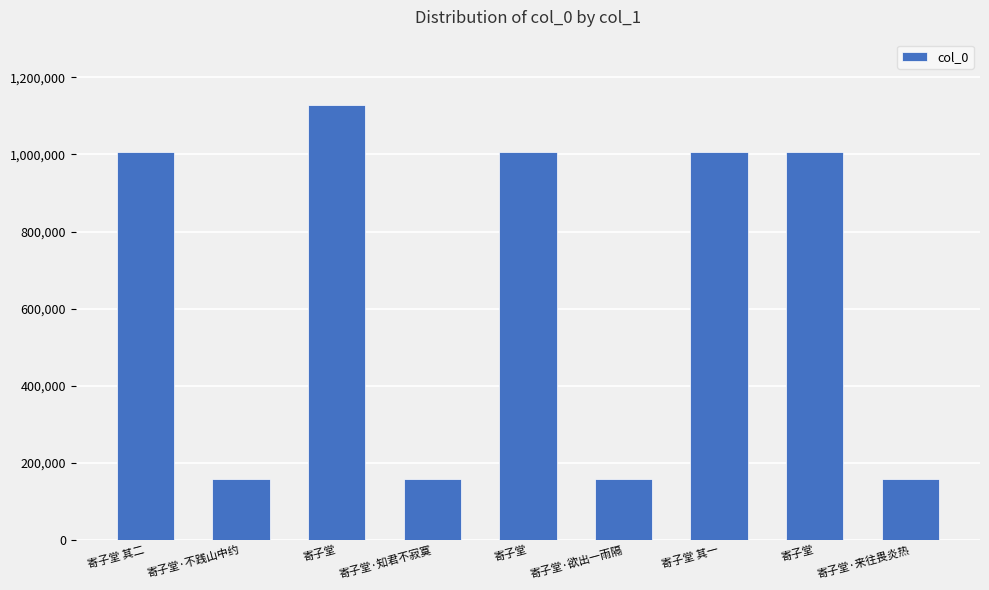

What is the value of the 2nd bar from the left?

157558